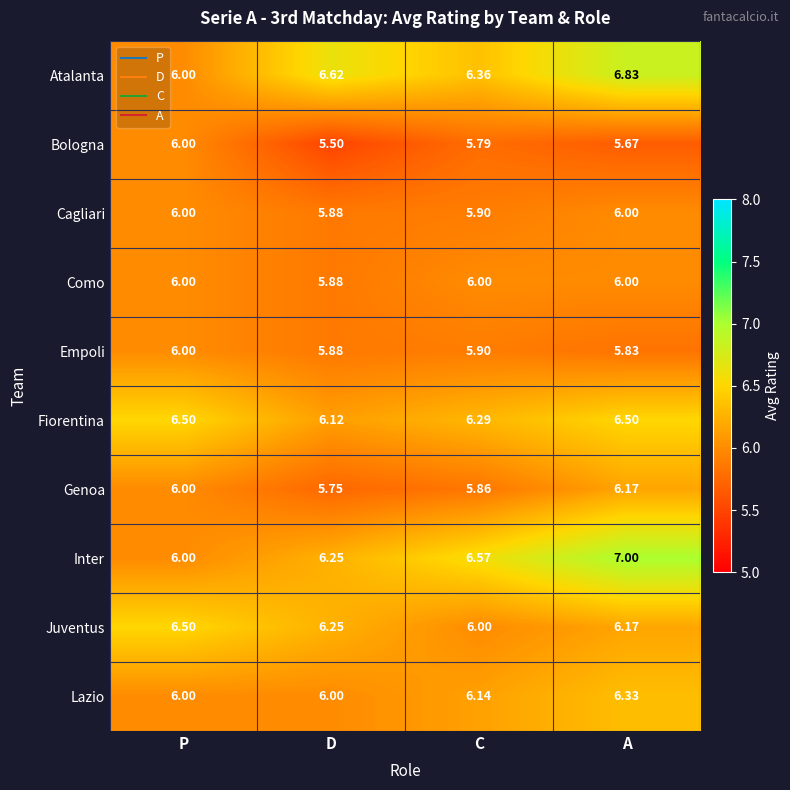

Which series has the widest spread of values?

Inter